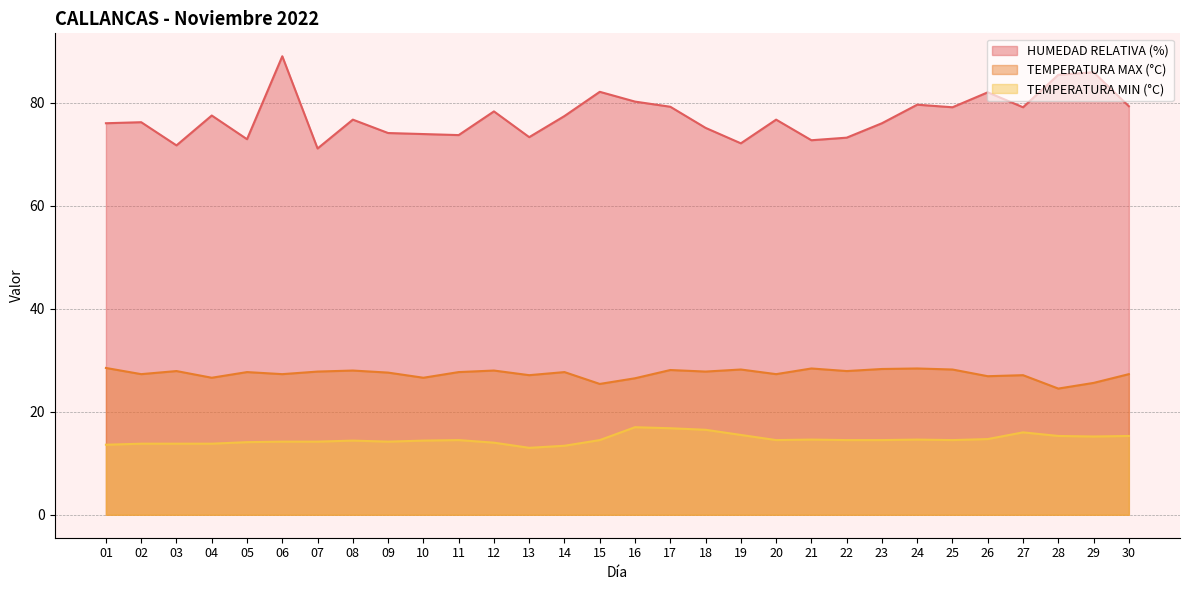

What is the value of the HUMEDAD RELATIVA (%) point at the 2nd from the left?

76.2